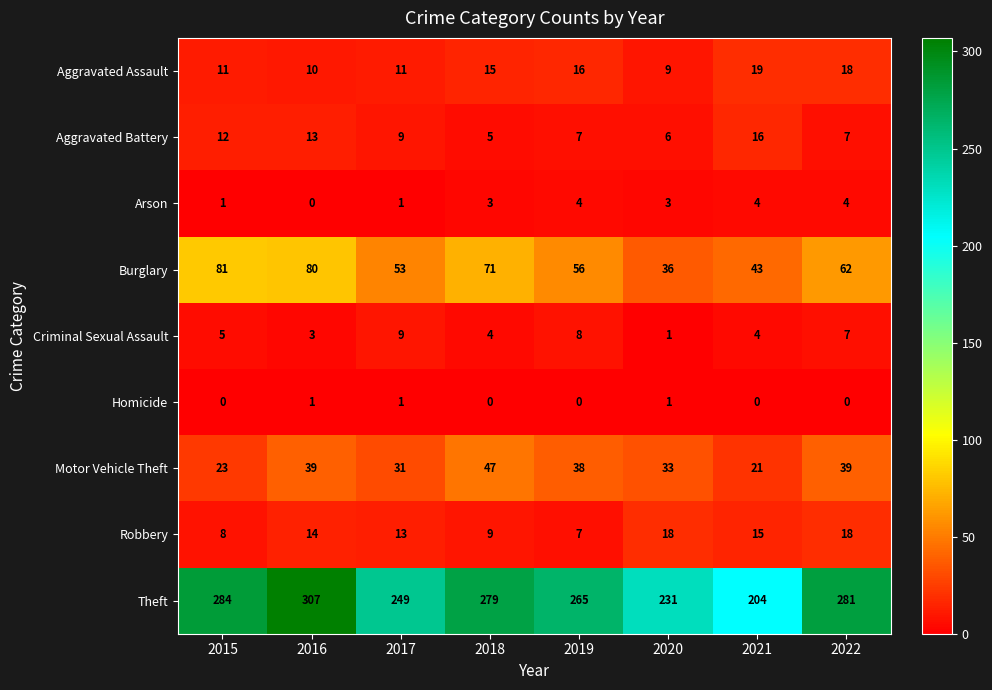

Is it true that Arson equals 3 at 2020?

True